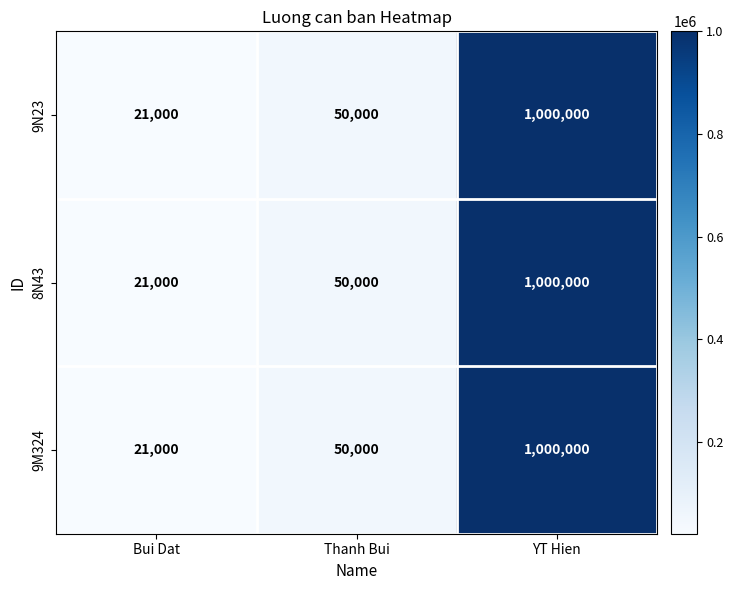

Rank the categories by 9N23 value from highest to lowest.

YT Hien, Thanh Bui, Bui Dat